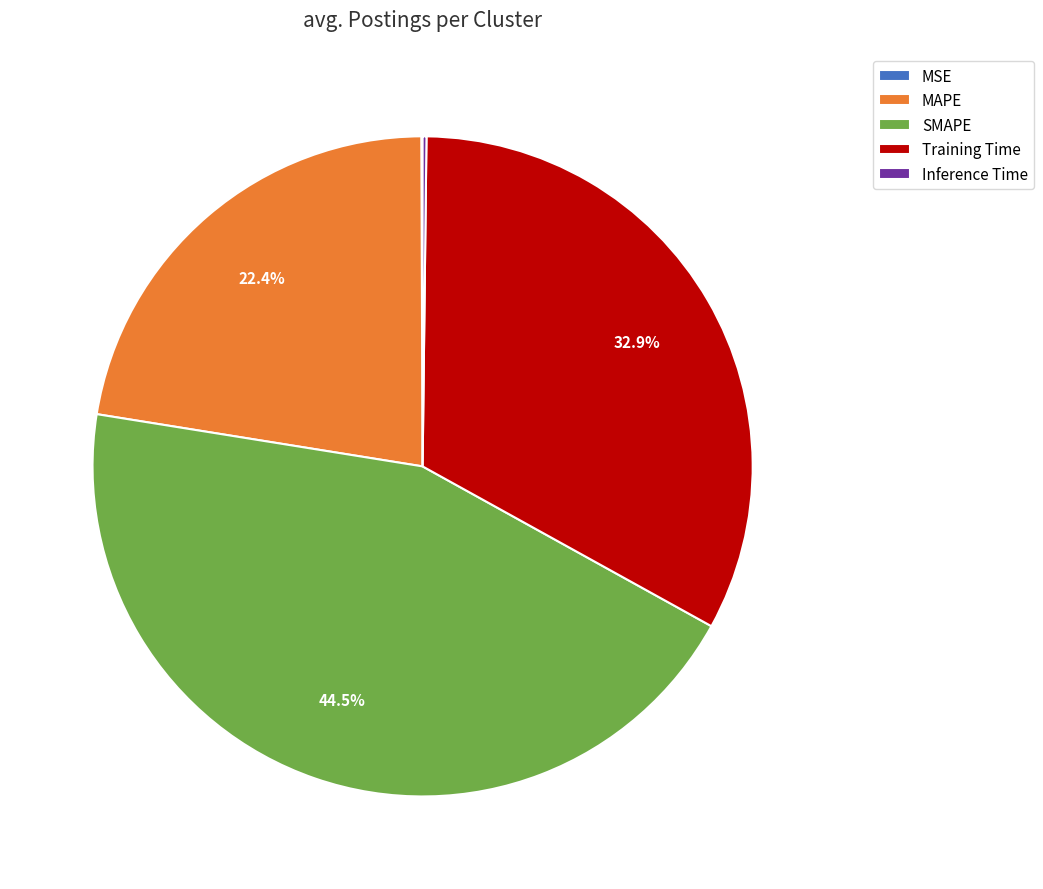

Is there a majority slice in this chart?

No